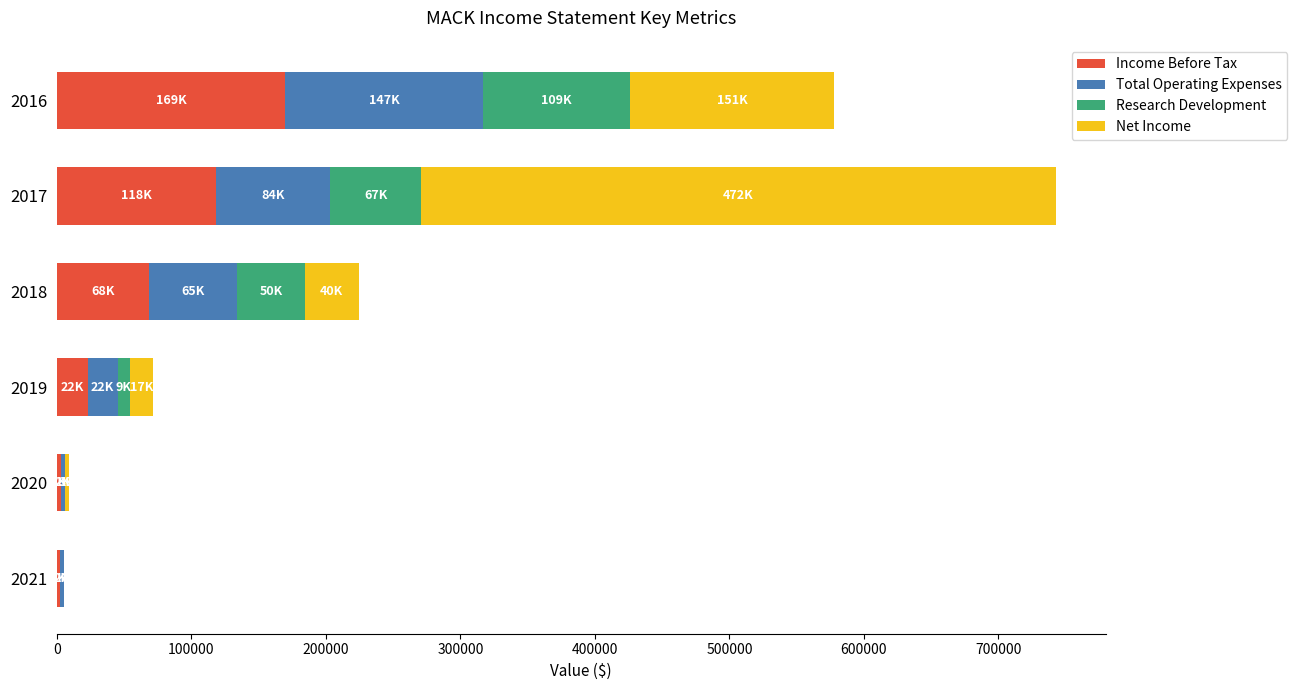

The value of Income Before Tax at 2017 is 118400. True or false?

True